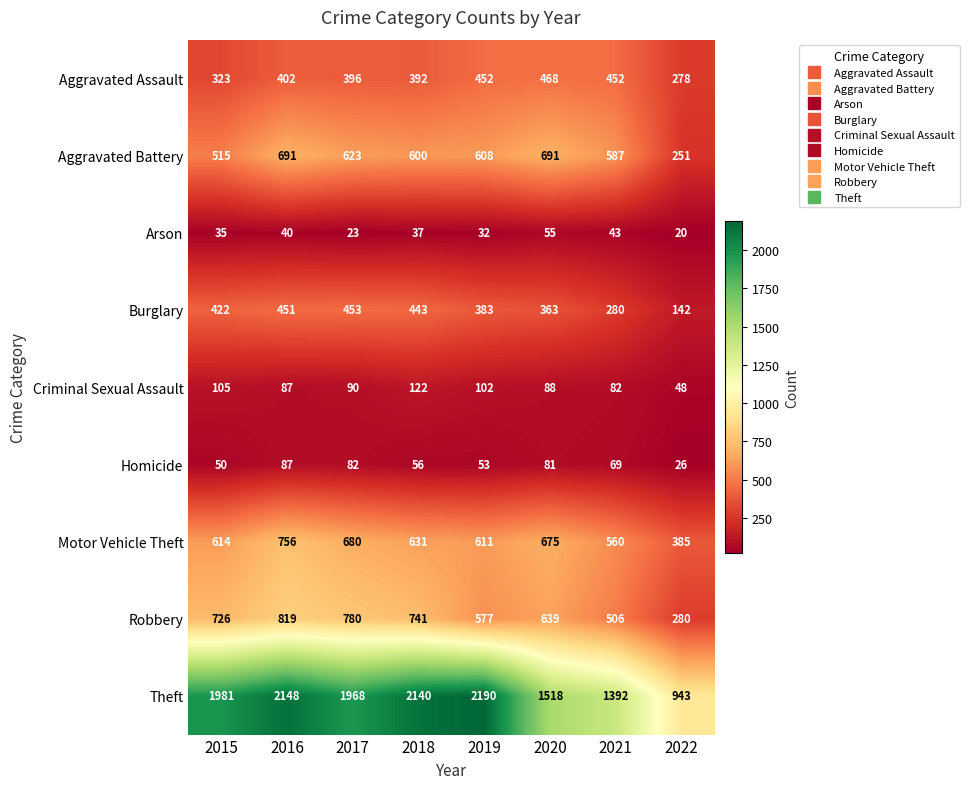

What is the average value of the Homicide series?

63